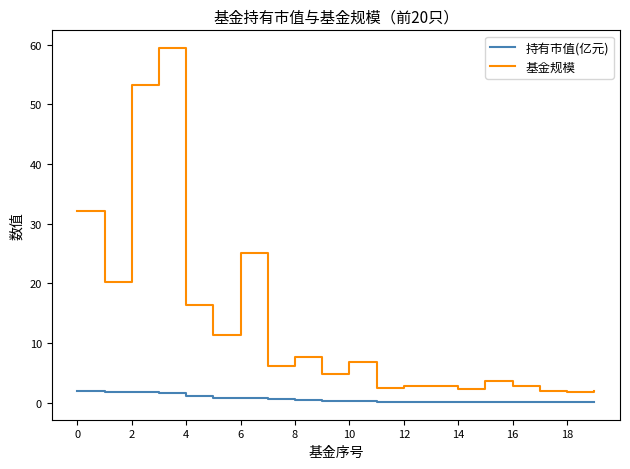

Rank the series by their average value, from highest to lowest.

基金规模, 持有市值(亿元)